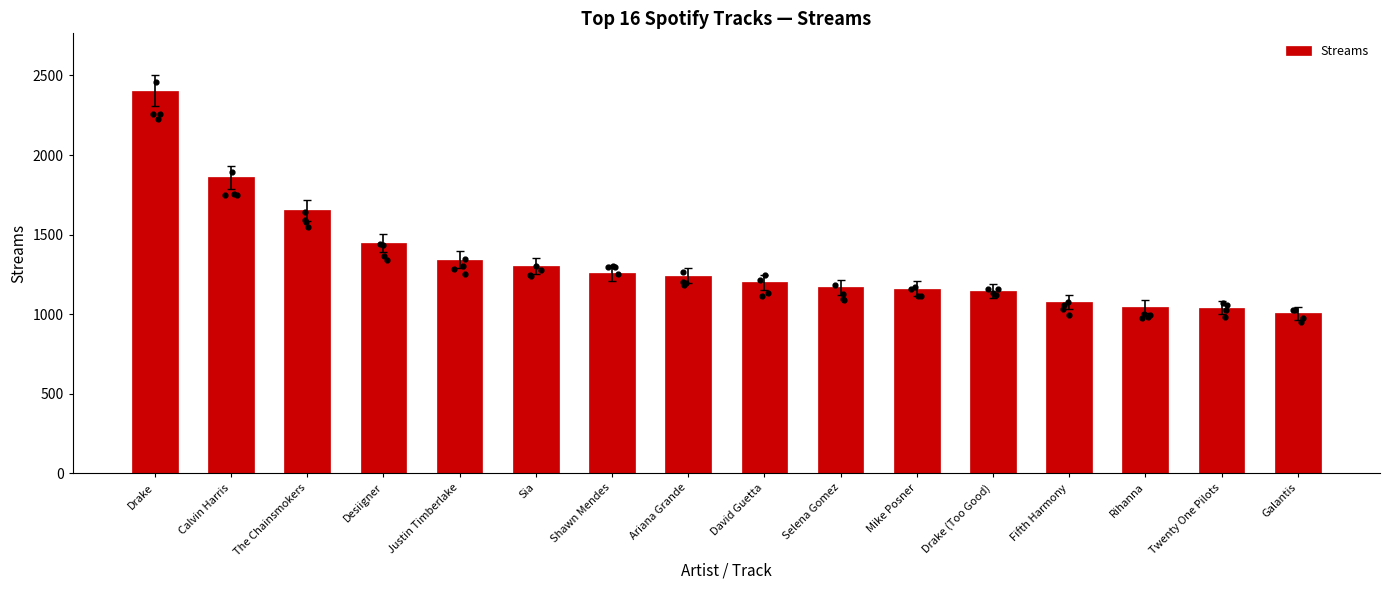

What is the ratio of the value at Mike Posner to the value at Justin Timberlake?

0.9